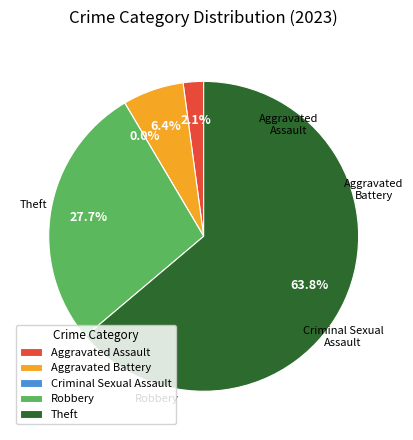

What is the majority slice?

Theft